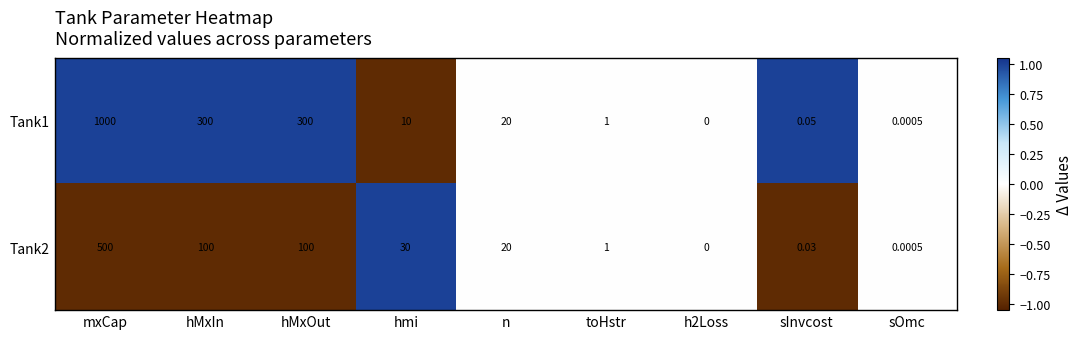

Where does the Tank1 series first go above 10?

mxCap